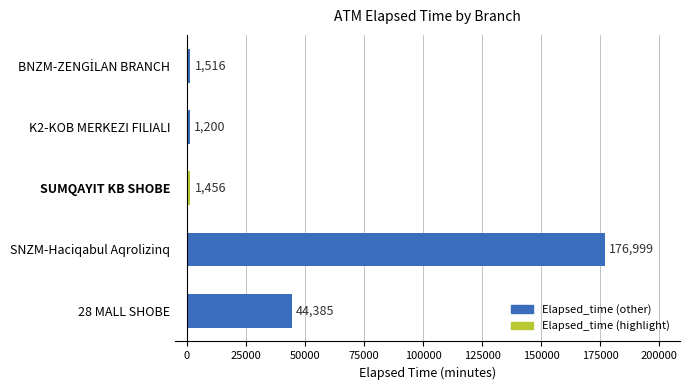

How many bars are there in total?

5